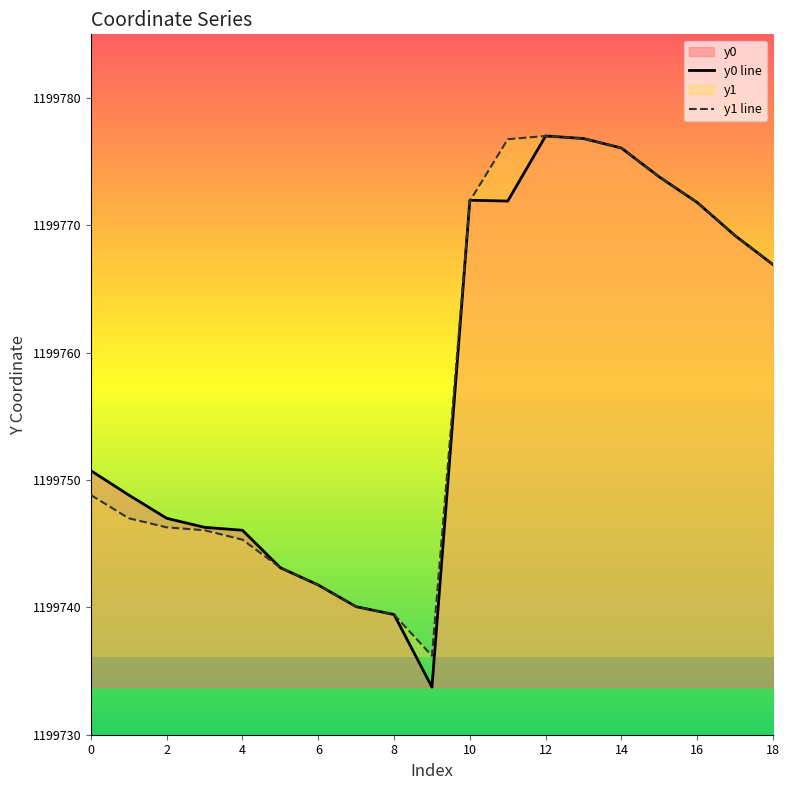

What is the approximate value of y1 line at 14?

1199776.1